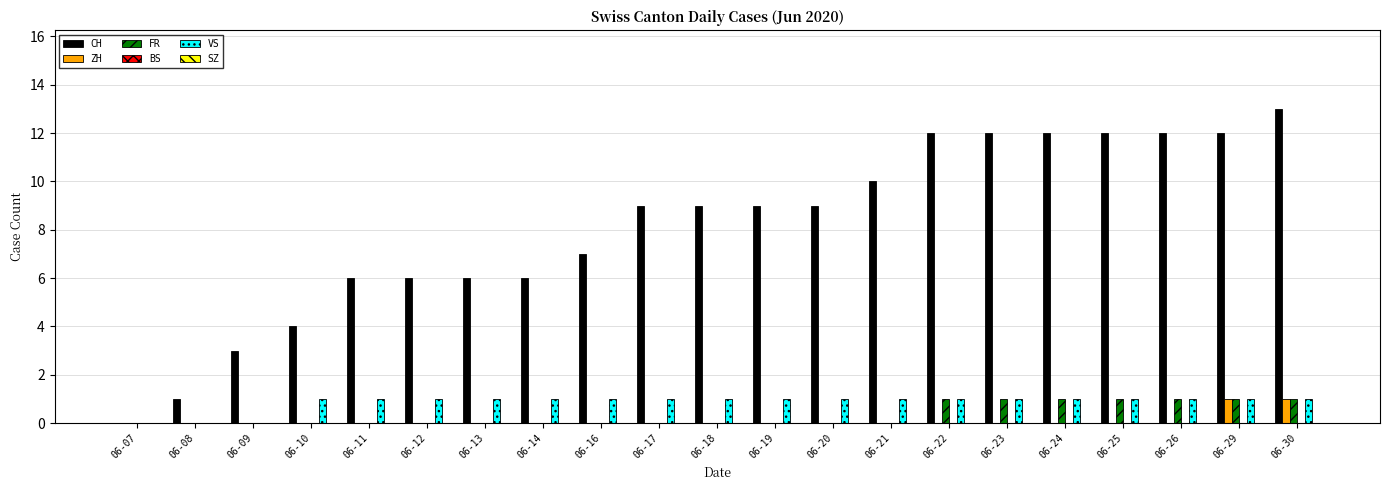

What is the sum of all CH values?

170